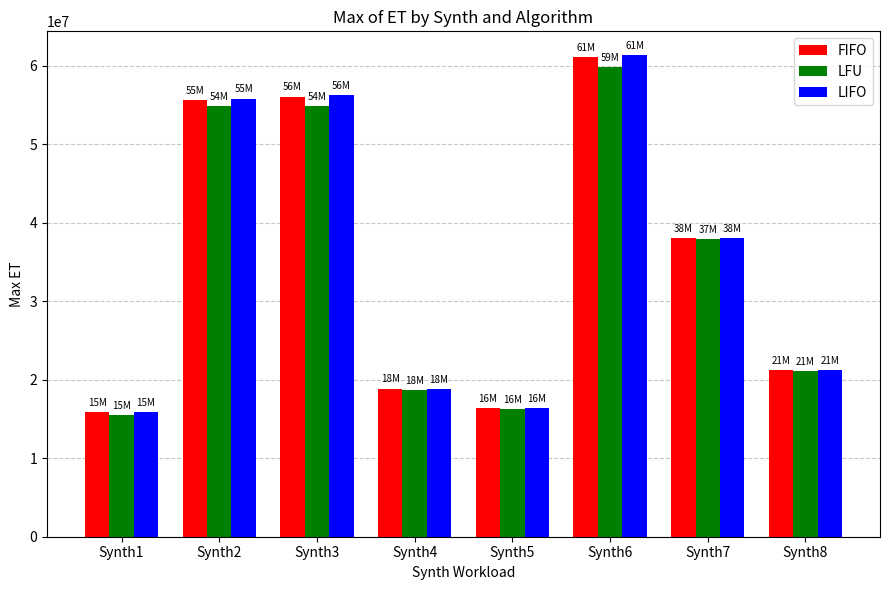

What is the spread (max minus min) of values at Synth8?

203854